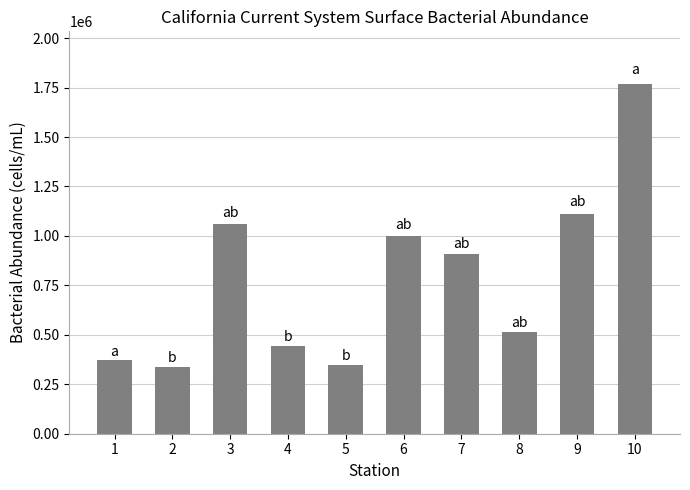

What is the minimum value shown in the chart?

338137.2